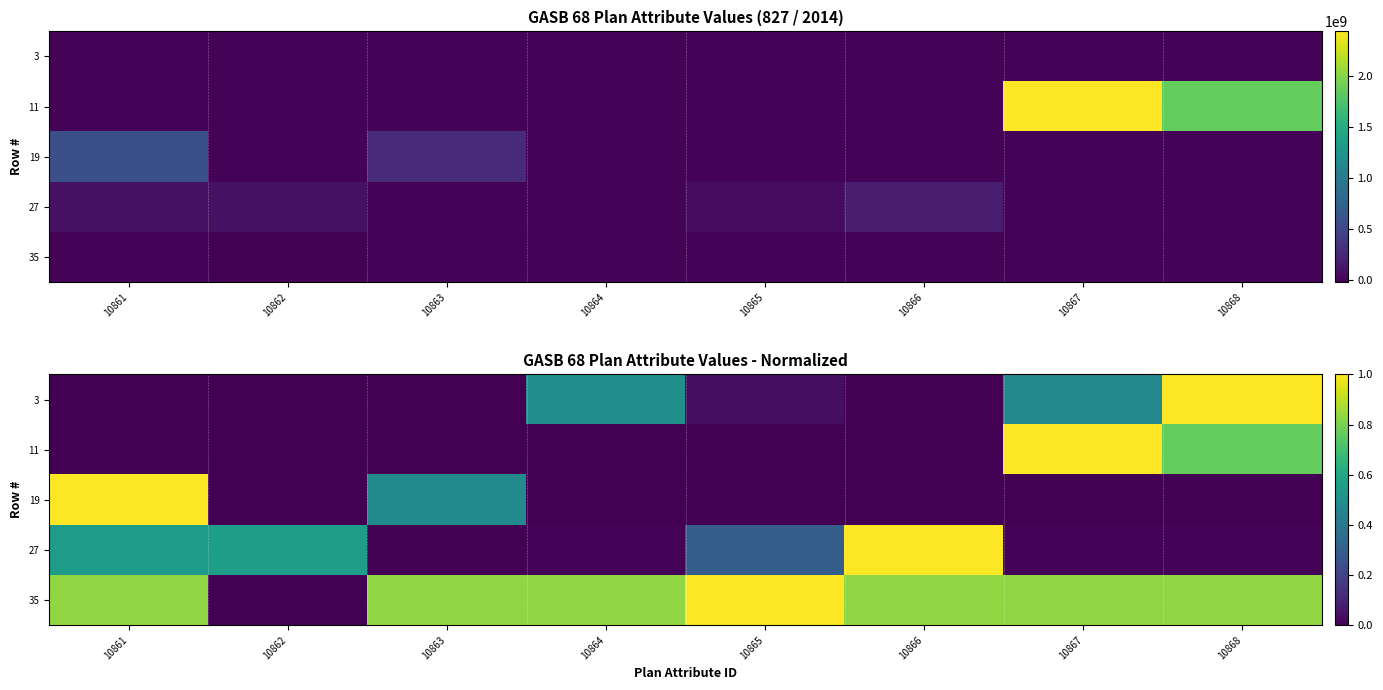

Read the 3 value at 10864.

0.5